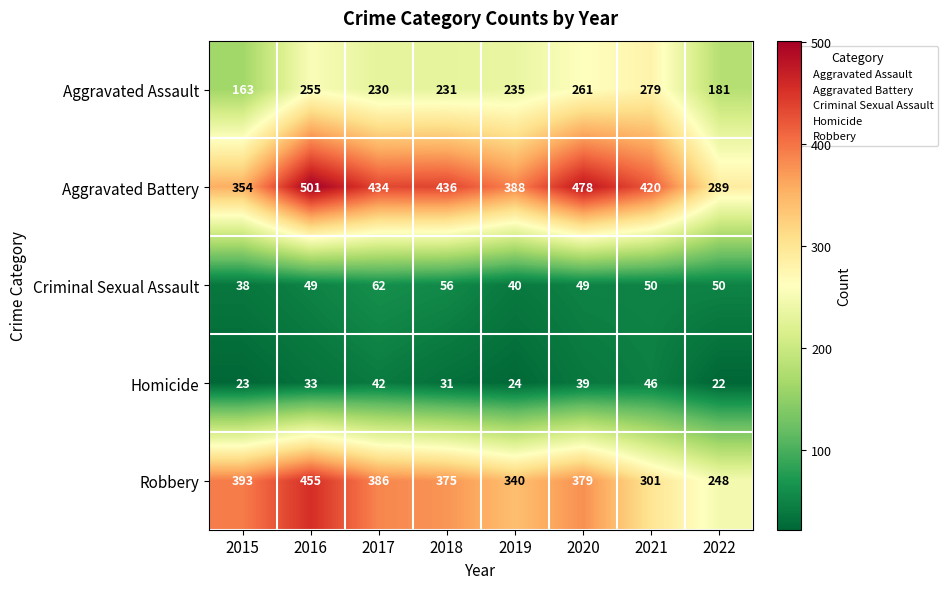

Which label corresponds to the smallest value in the chart?

2022